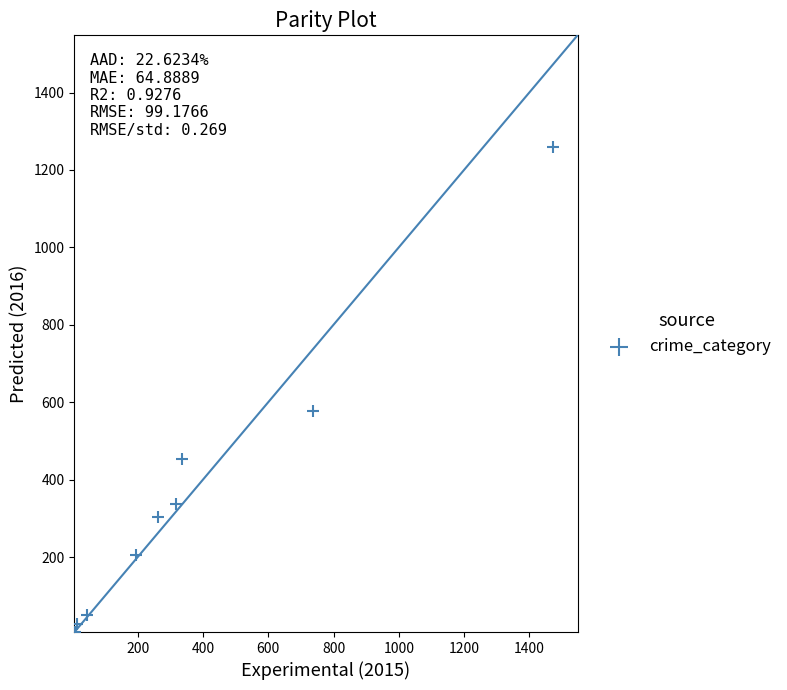

What is the average Y value?

358